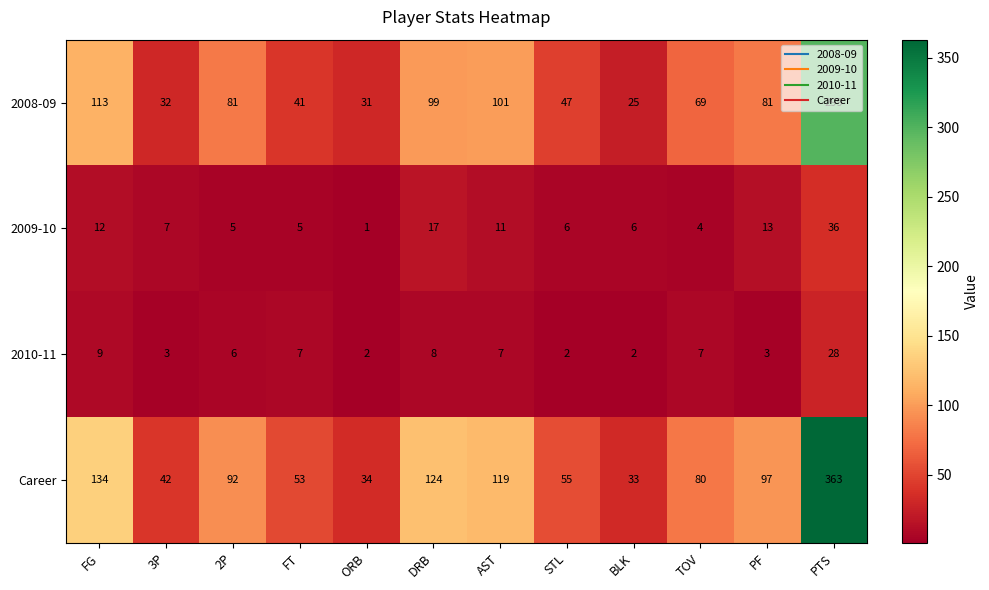

At which category is the sum across all series the highest?

PTS